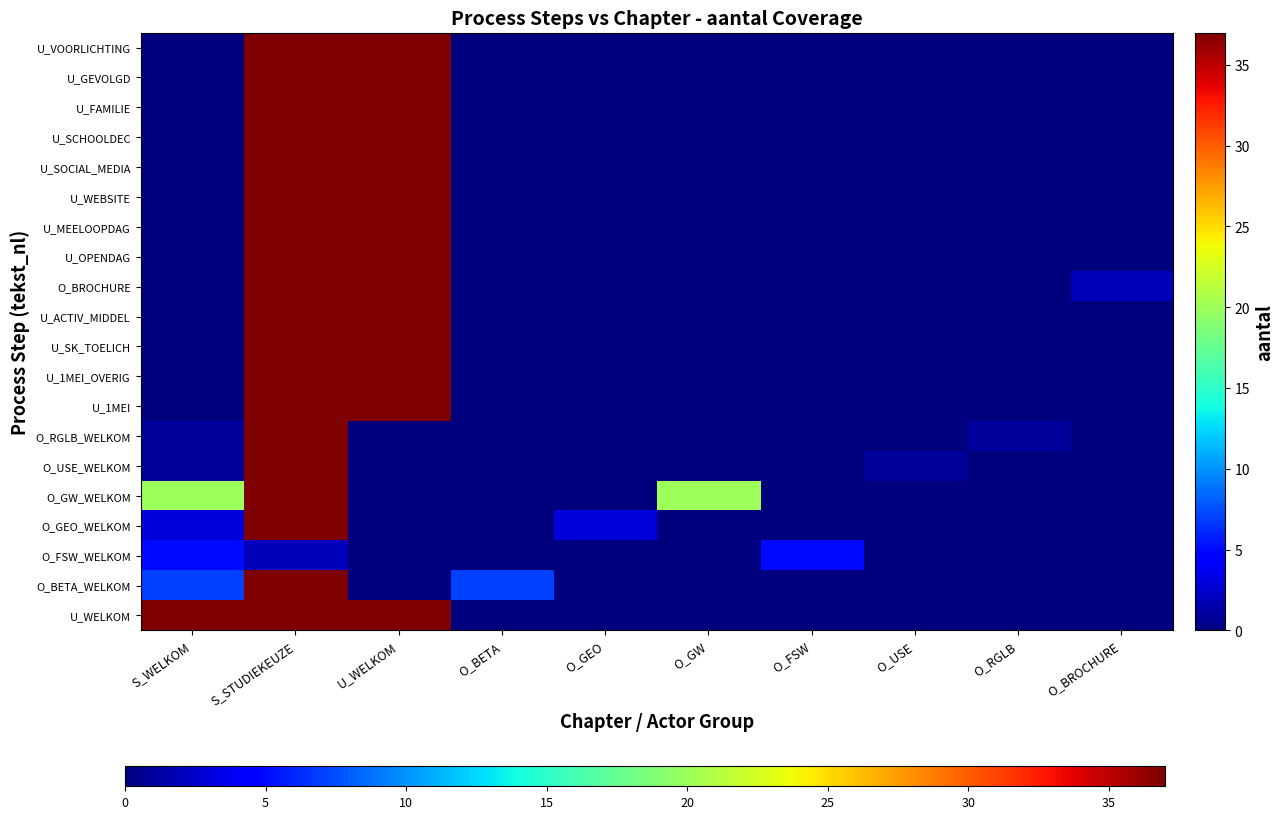

At which category does the chart reach its peak across all series?

S_WELKOM